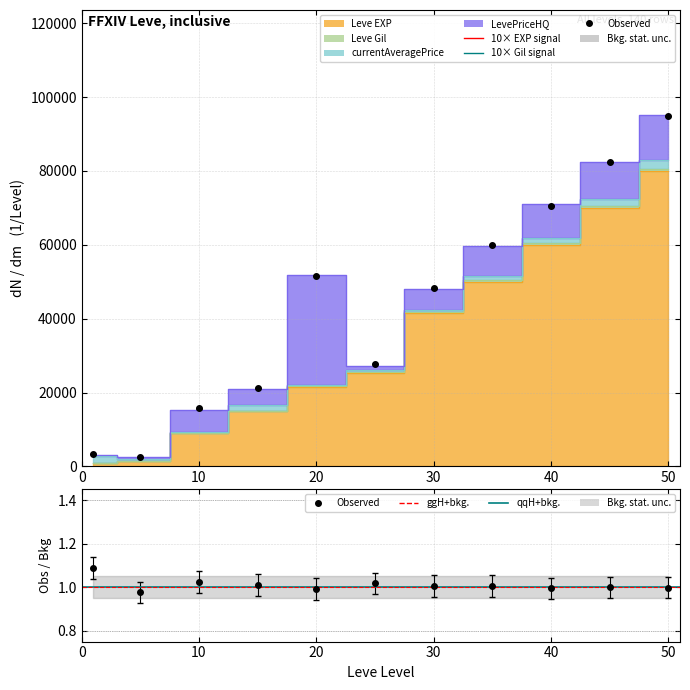

True or false: Leve Gil has a value of 21881 at 20.

True